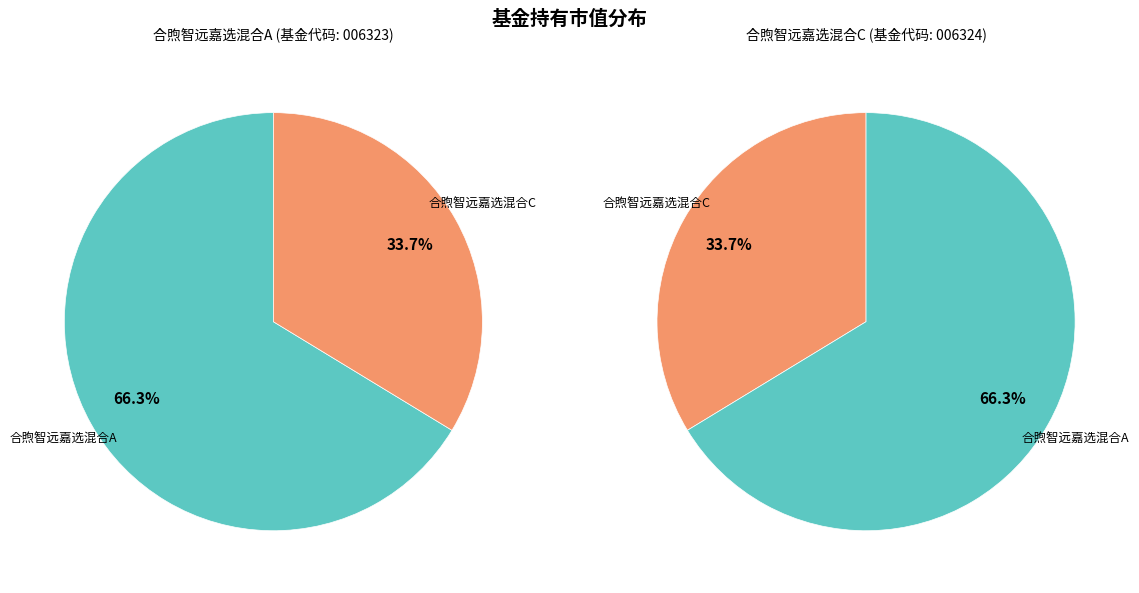

Approximately how many times larger is the value at 合煦智远嘉选混合C compared to 合煦智远嘉选混合A?

0.5